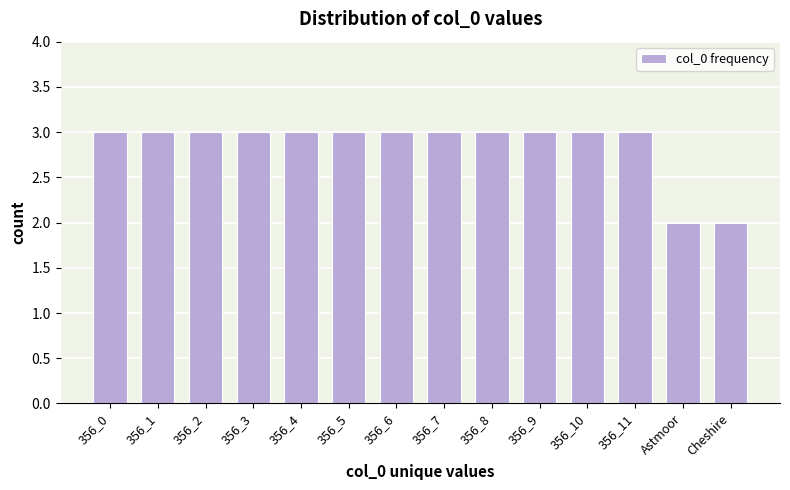

Reading left to right, what are all the values shown in this chart?

3	3	3	3	3	3	3	3	3	3	3	3	2	2